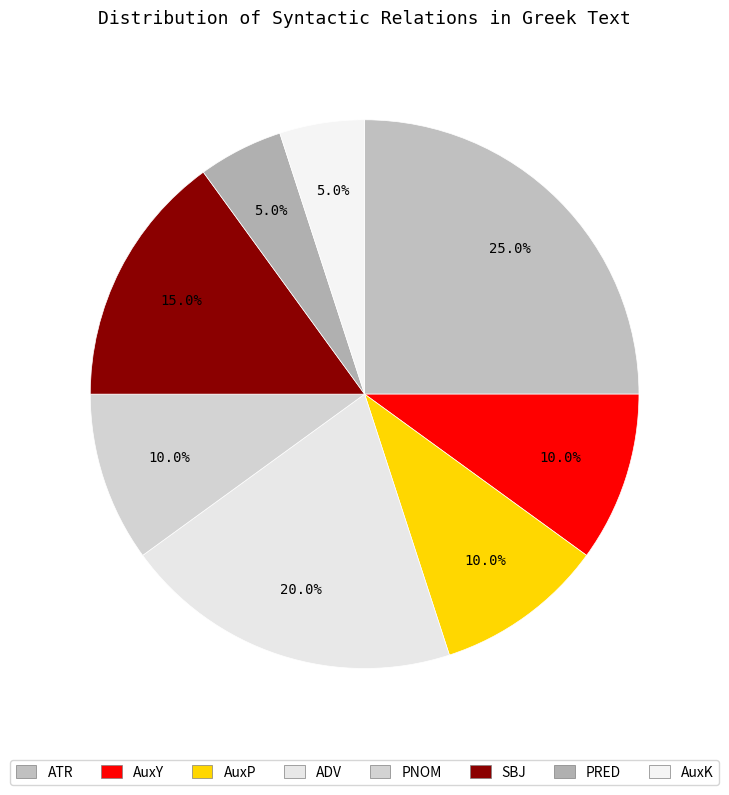

What portion of the pie excludes AuxP?

90.0%